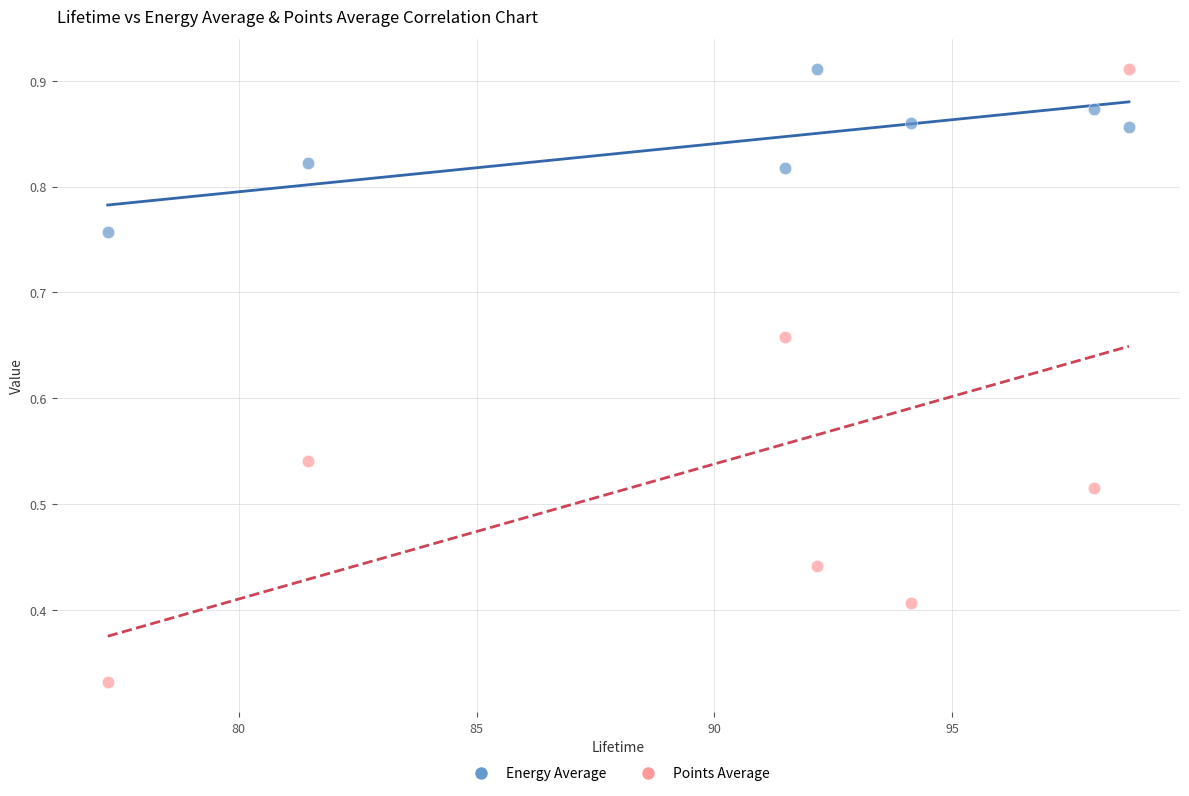

Across all data points, what is the range of X values (max minus min)?

21.5